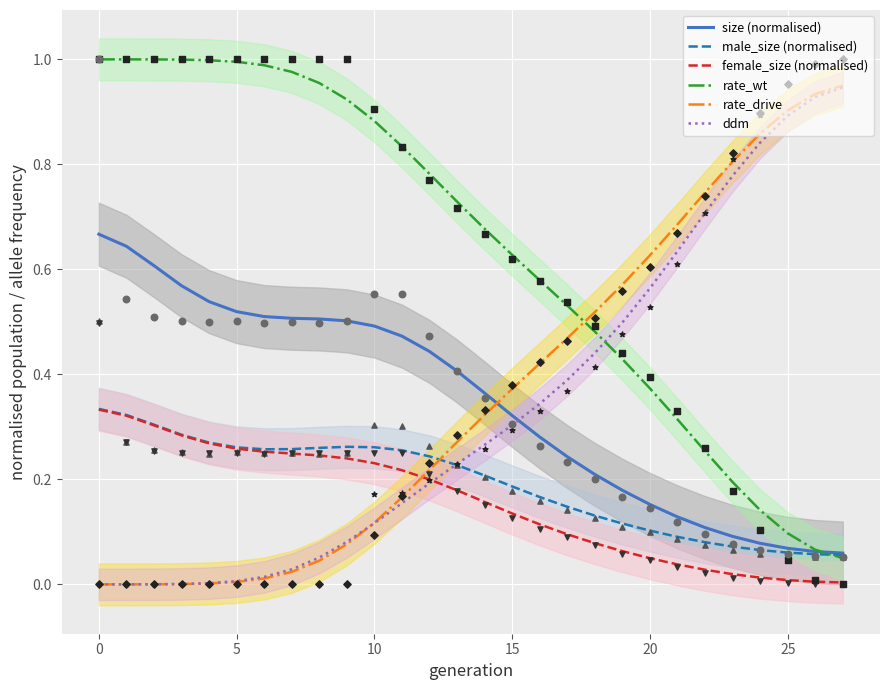

Is it true that male_size (normalised) equals 0.0 at 25?

False